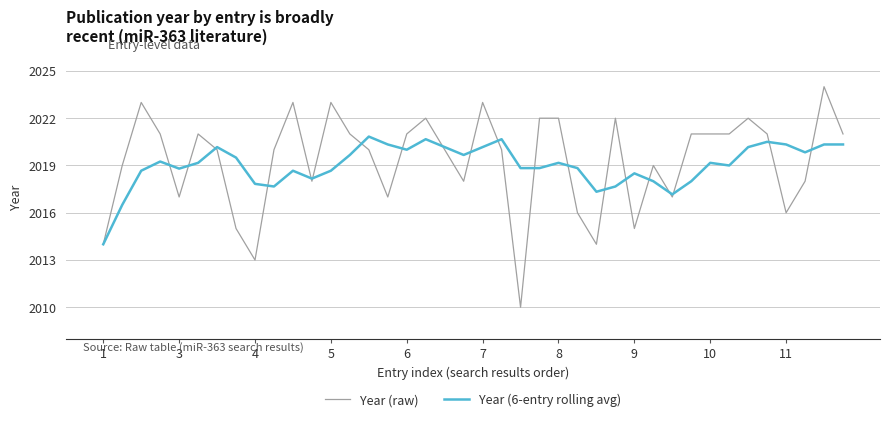

What is the lowest value of the Year (raw) series?

2010.0